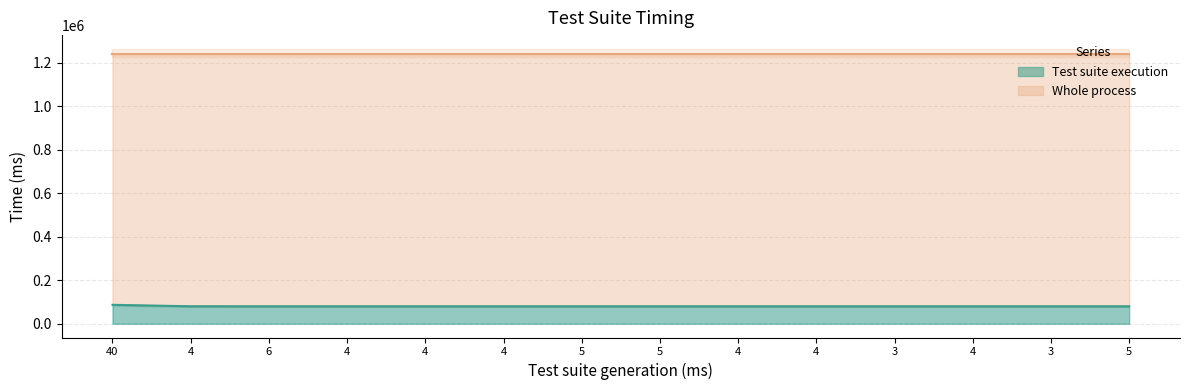

Is it true that the value at 5 is 126791?

False